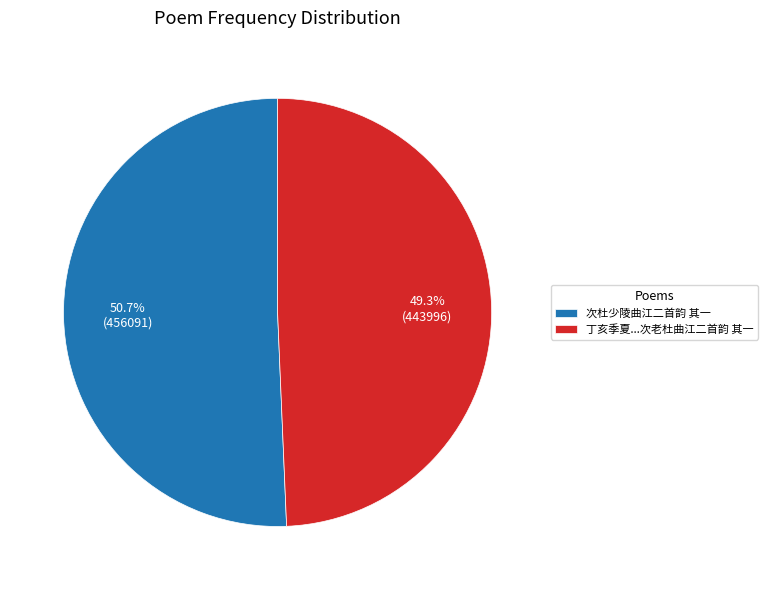

What portion of the pie excludes 丁亥季夏...次老杜曲江二首韵 其一?

50.7%